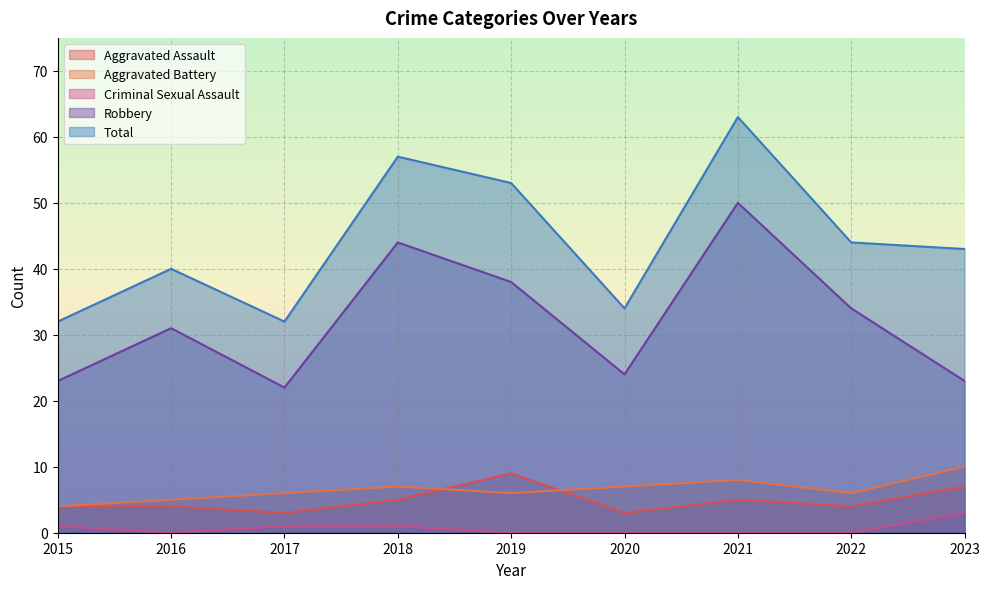

Where does the Aggravated Battery series first go above 6?

2018